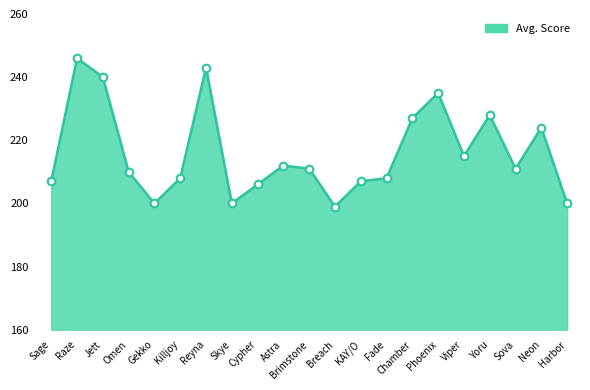

What is the change in value from Sage to Cypher?

-1